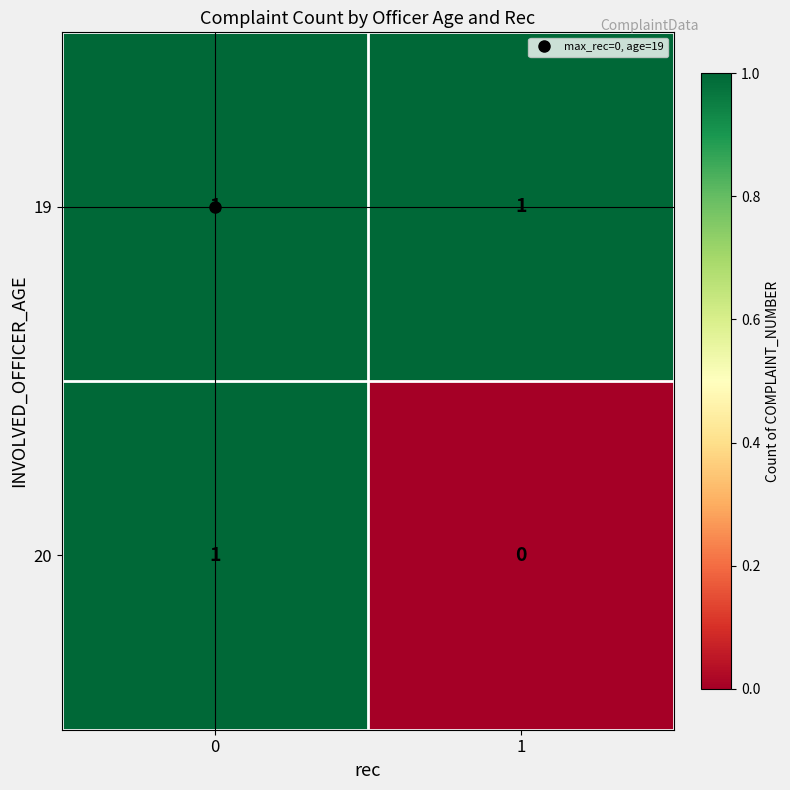

How many data points in 20 are less than 1?

1